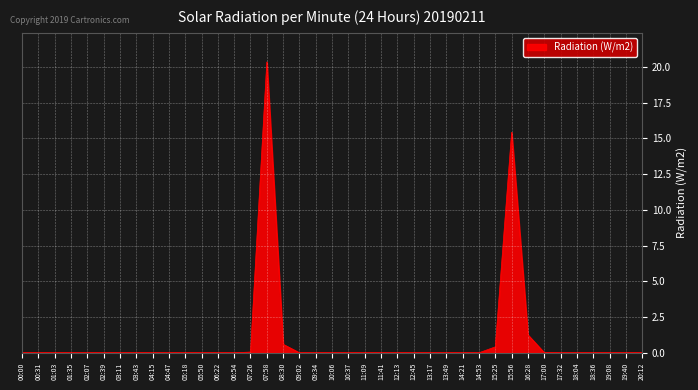

True or false: the data shows -10.4 at 06:22.

False